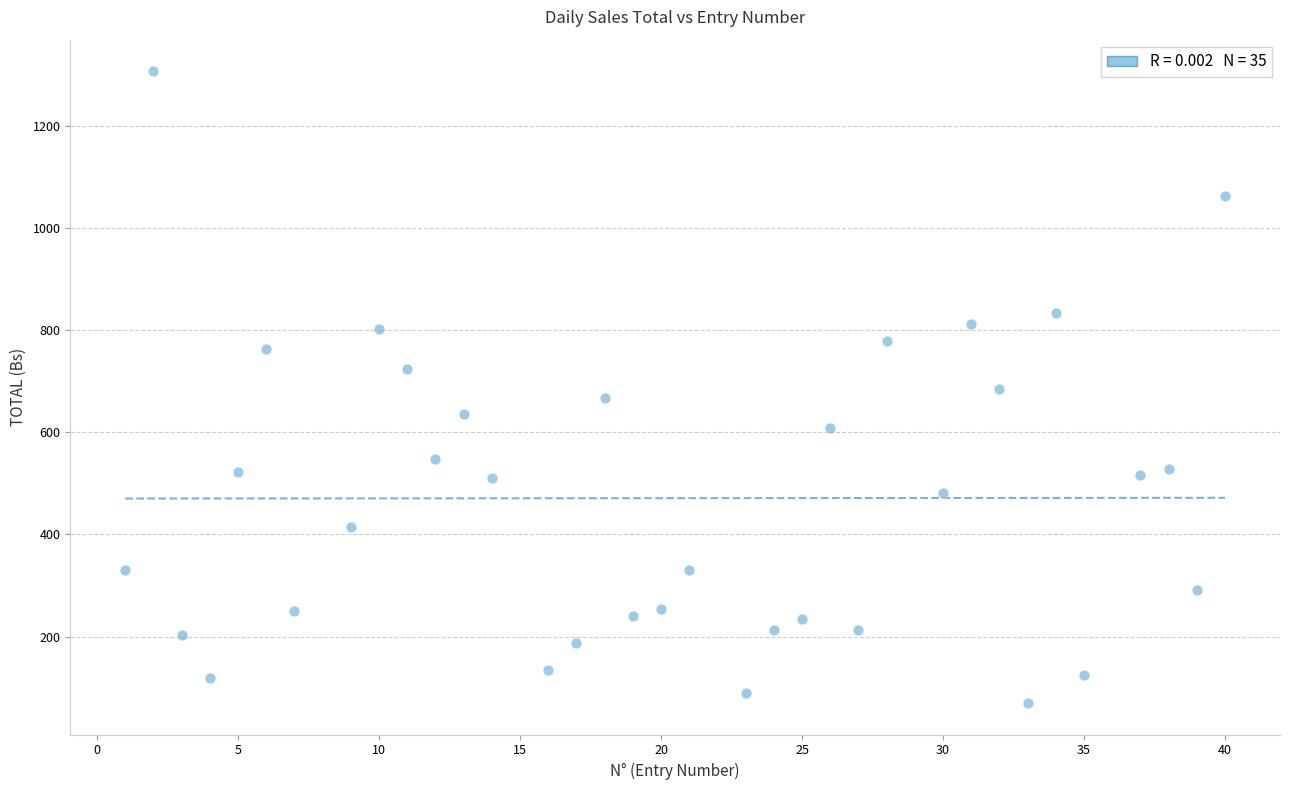

What is the range of Y values (max minus min)?

1237.0